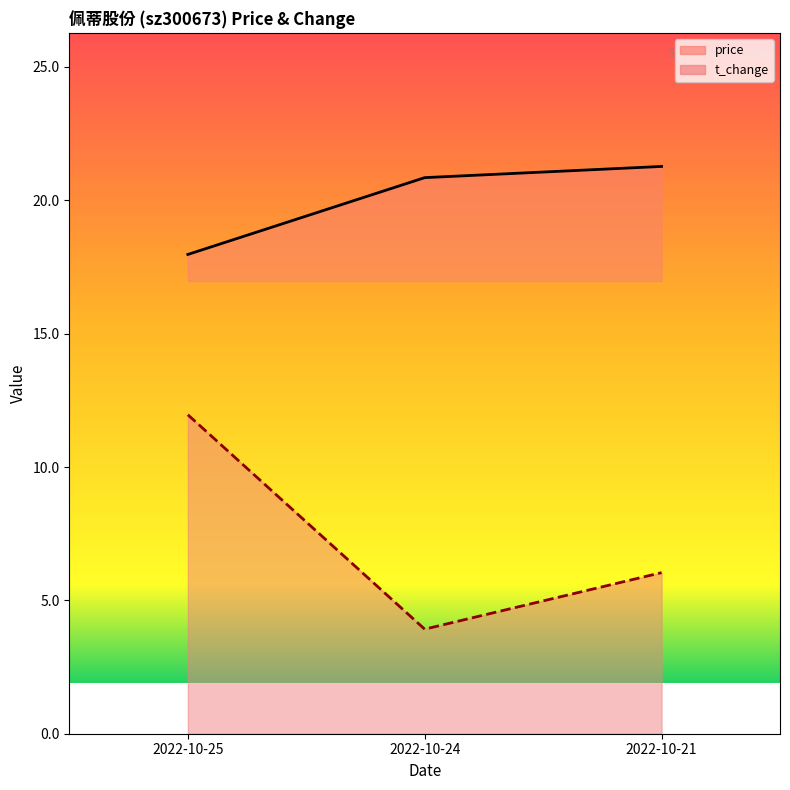

Between 2022-10-24 and 2022-10-21, which series saw the biggest shift?

t_change